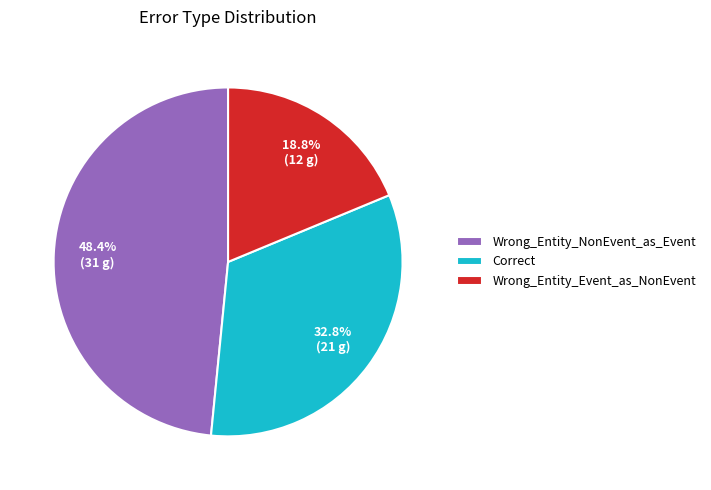

What percentage is NOT represented by Wrong_Entity_Event_as_NonEvent?

81.2%